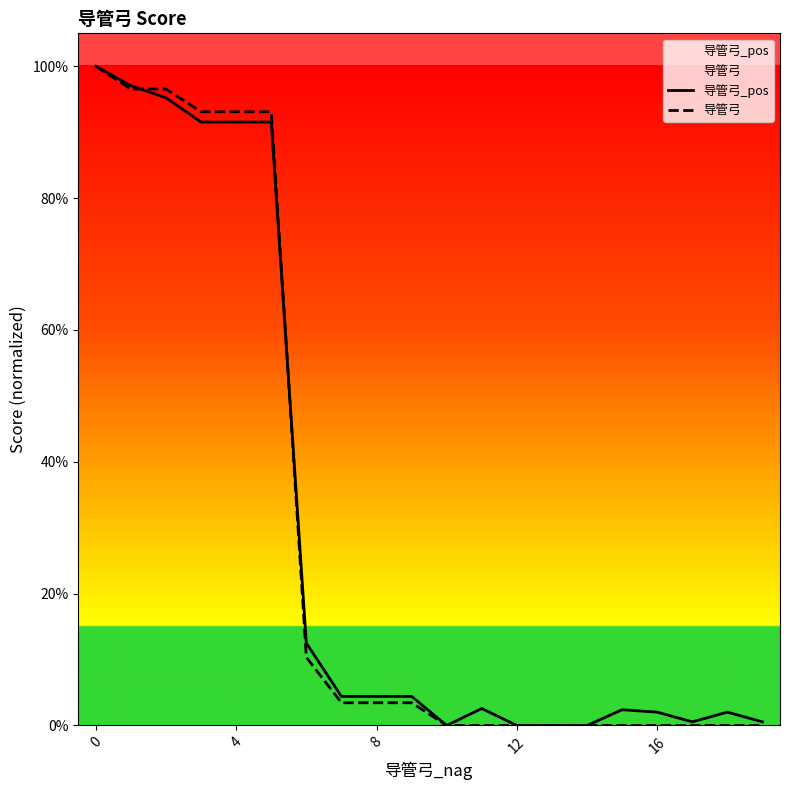

Reading left to right, what are all the values shown in this chart?

导管弓_pos: 1.0	1.0	1.0	0.9	0.9	0.9	0.1	0.0	0.0	0.0	0.0	0.0	0.0	0.0	0.0	0.0	0.0	0.0	0.0	0.0
导管弓: 1.0	1.0	1.0	0.9	0.9	0.9	0.1	0.0	0.0	0.0	0.0	0.0	0.0	0.0	0.0	0.0	0.0	0.0	0.0	0.0